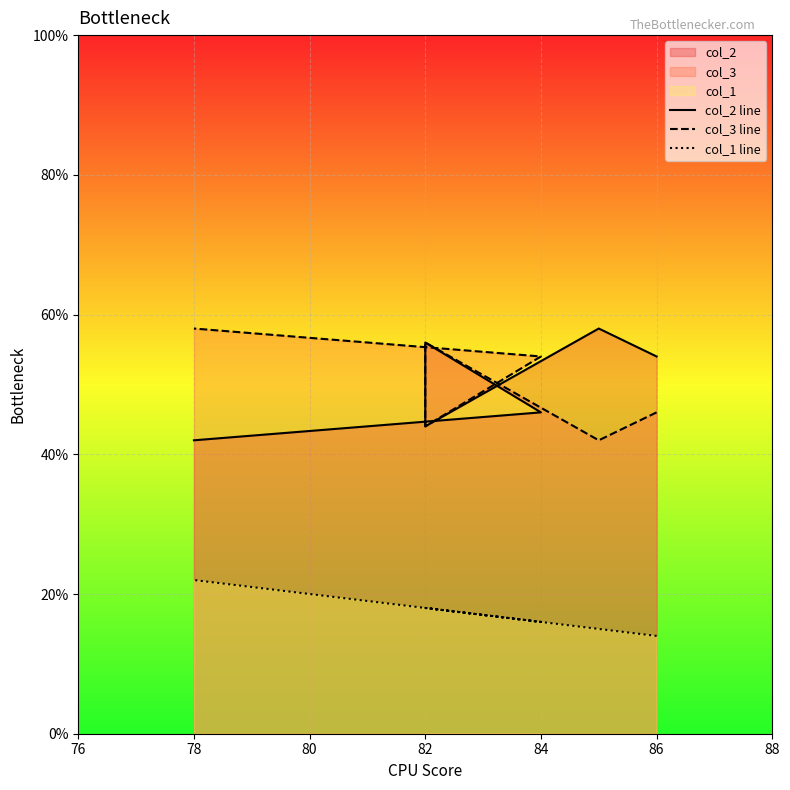

Reading right to left, extract all data points from this chart.

col_2 line: 42	46	56	44	58	54
col_3 line: 58	54	44	56	42	46
col_1 line: 22	16	18	18	15	14